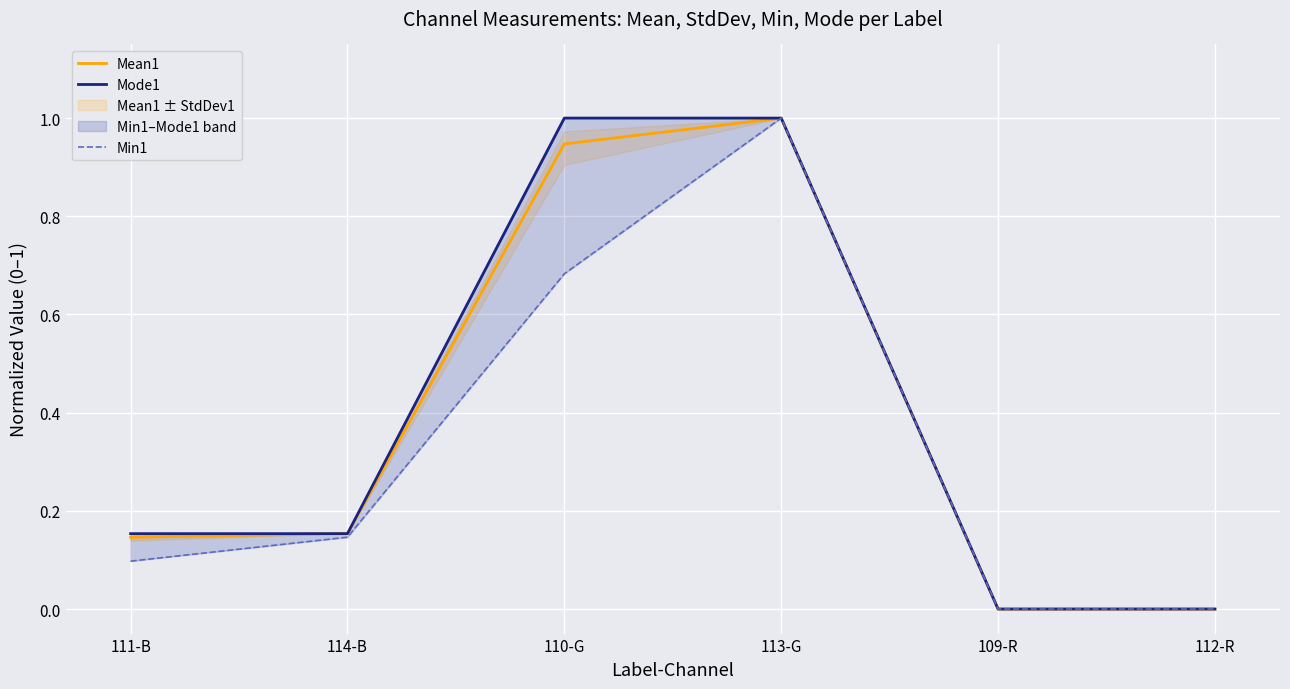

Rank the series at 112-R from highest to lowest value.

Mean1, Mode1, Min1